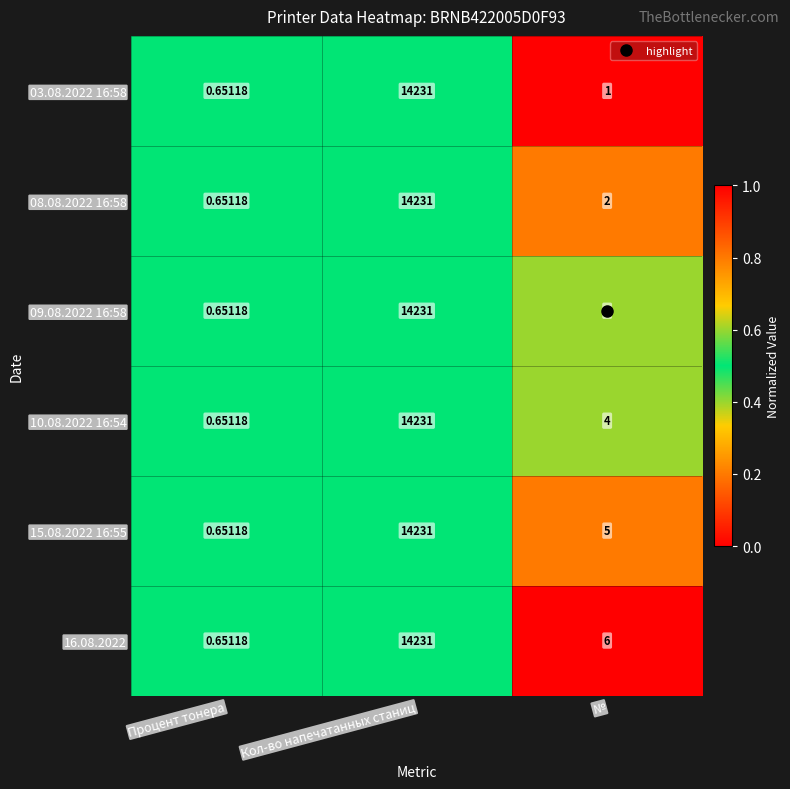

Rank the categories by 08.08.2022 16:58 value from lowest to highest.

Процент тонера, №, Кол-во напечатанных станиц